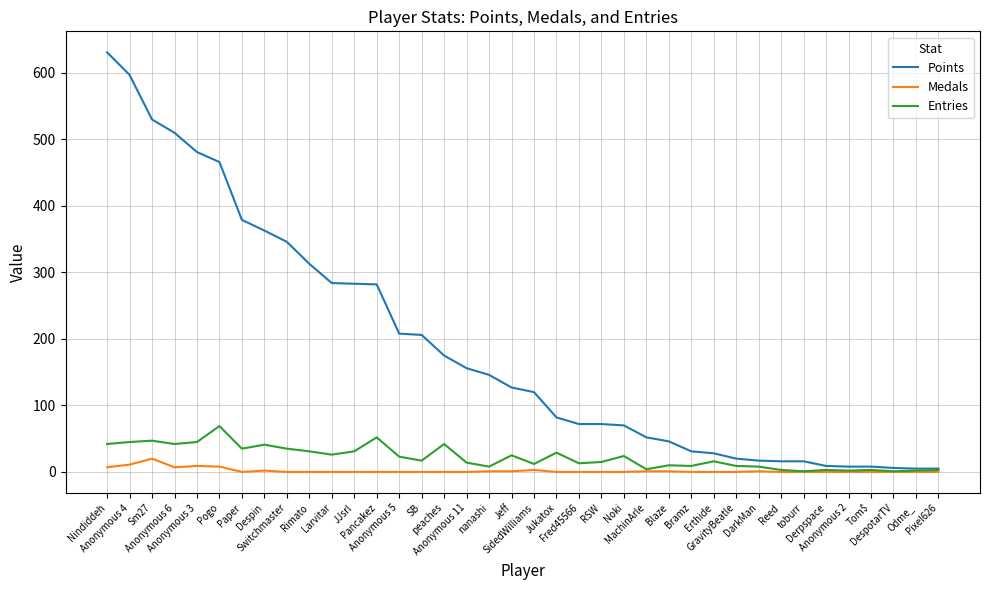

Which series has the widest spread of values?

Points